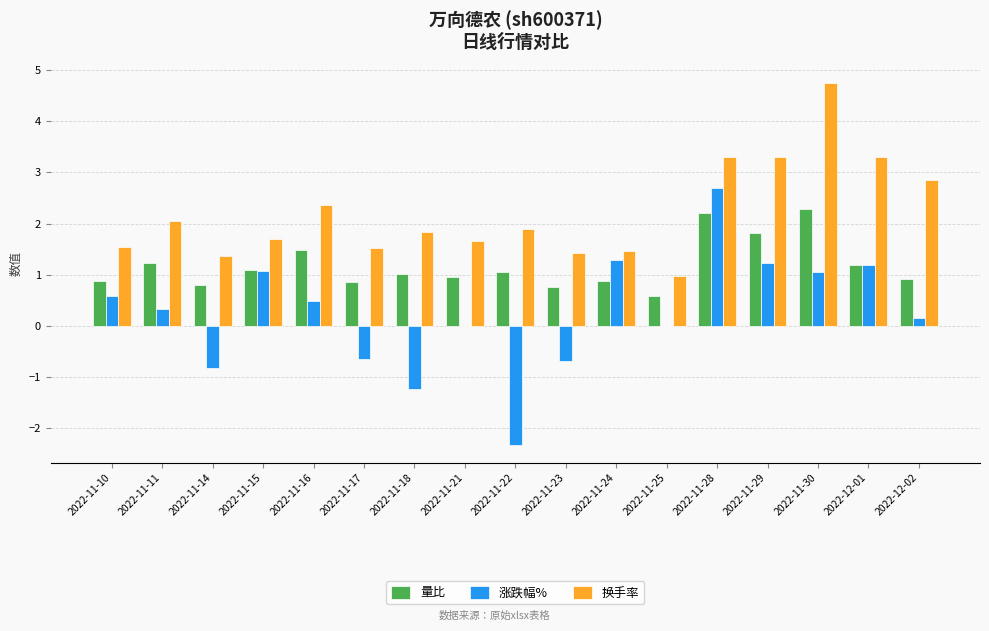

Which series has the largest range (max minus min)?

涨跌幅%